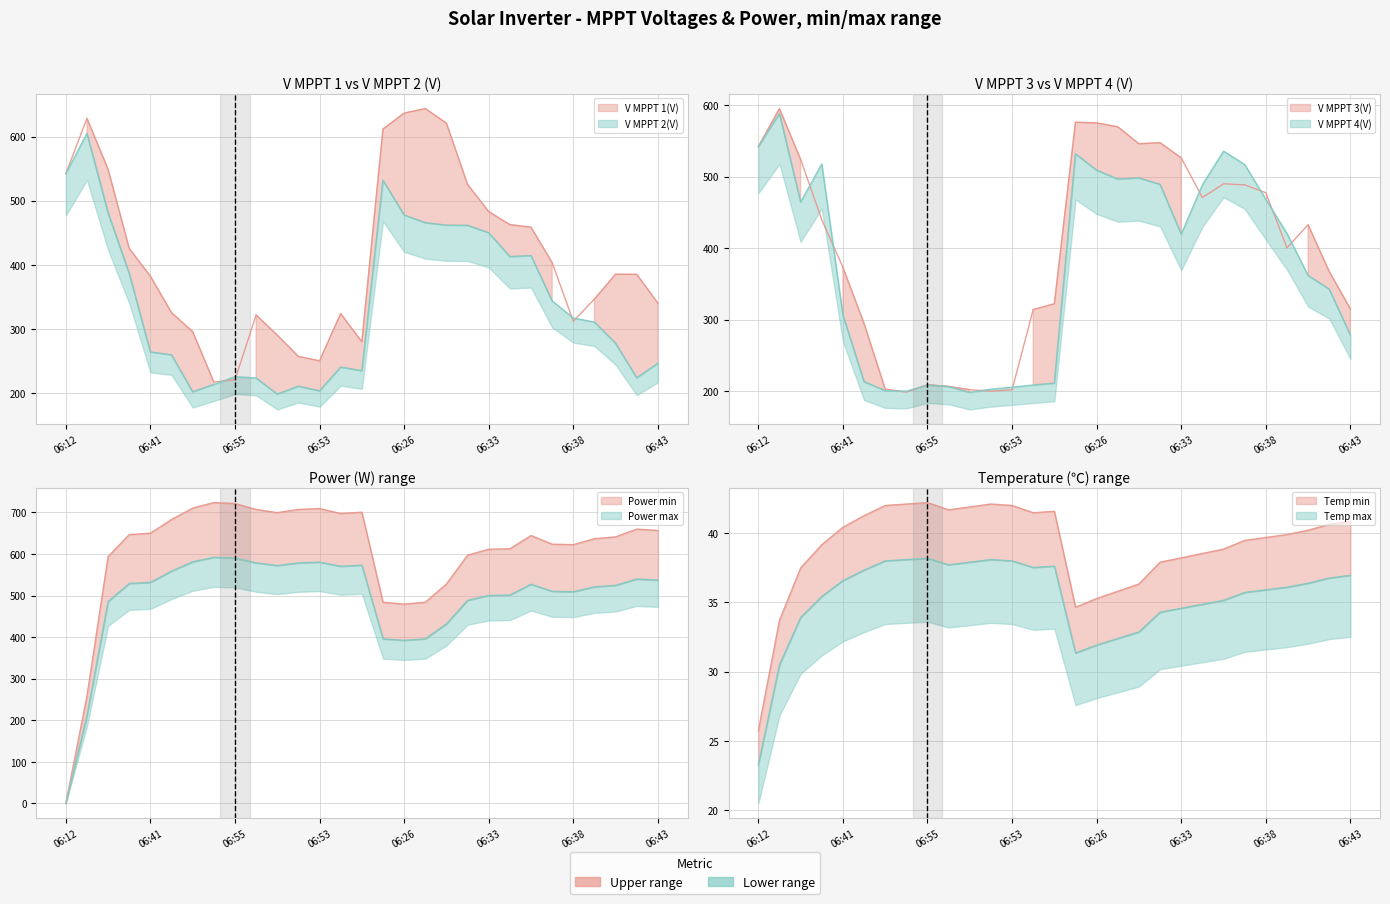

Where is V MPPT 4(V) nearest to the value 397?

06:39